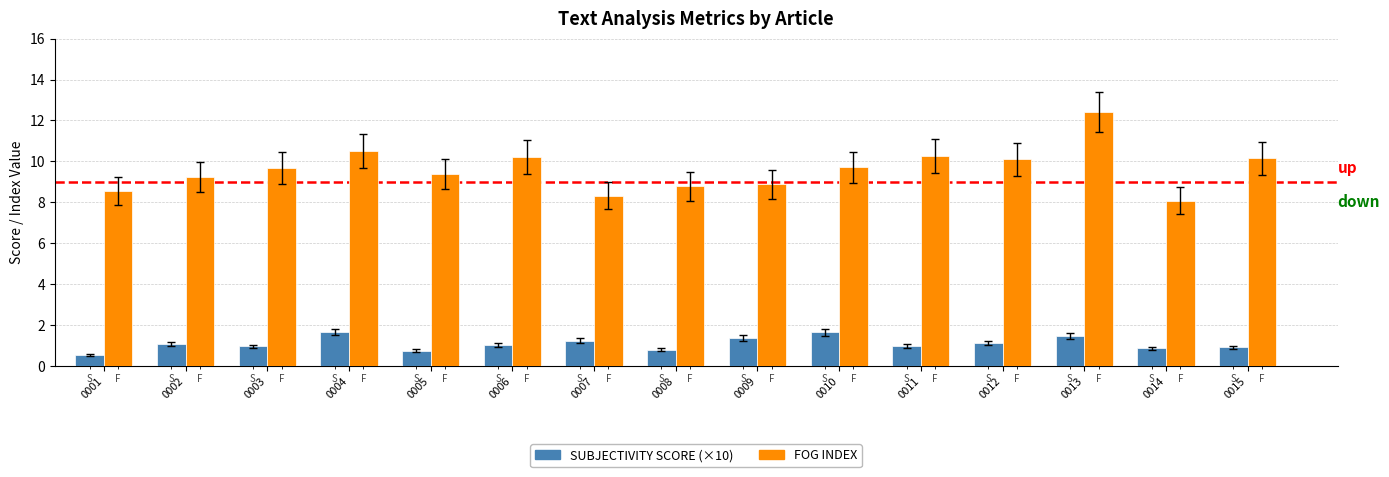

At 0005, list the series in order from largest to smallest.

FOG INDEX, SUBJECTIVITY SCORE (×10)